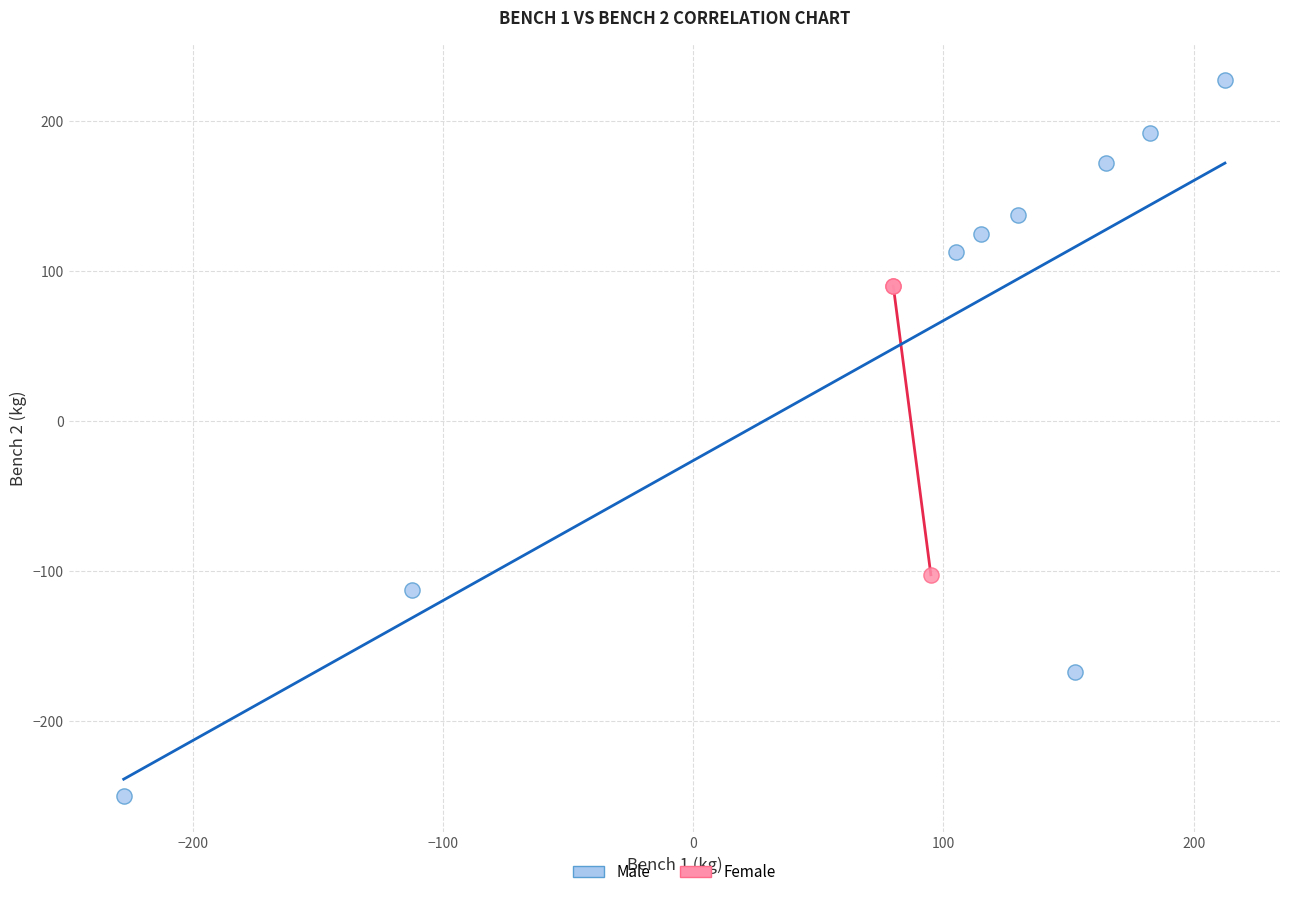

Which series contains the highest Y value?

Male